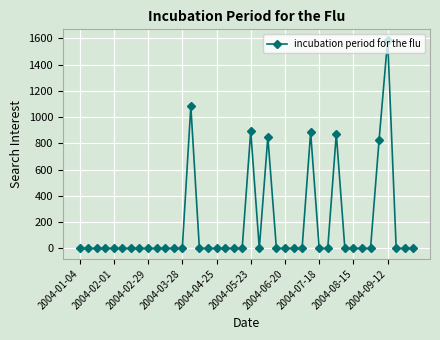

Reading right to left, extract all data points from this chart.

0.0	0.0	0.0	1589.9	826.1	0.0	0.0	0.0	0.0	873.3	0.0	0.0	885.3	0.0	0.0	0.0	0.0	849.5	0.0	894.6	0.0	0.0	0.0	0.0	0.0	0.0	1082.5	0.0	0.0	0.0	0.0	0.0	0.0	0.0	0.0	0.0	0.0	0.0	0.0	0.0